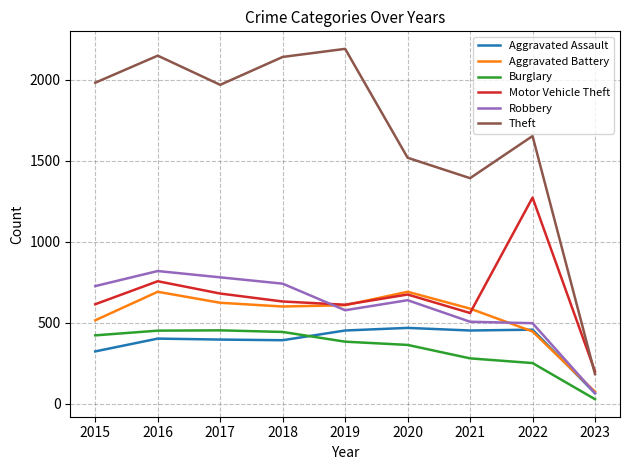

What is the sum of all Theft values?

15172